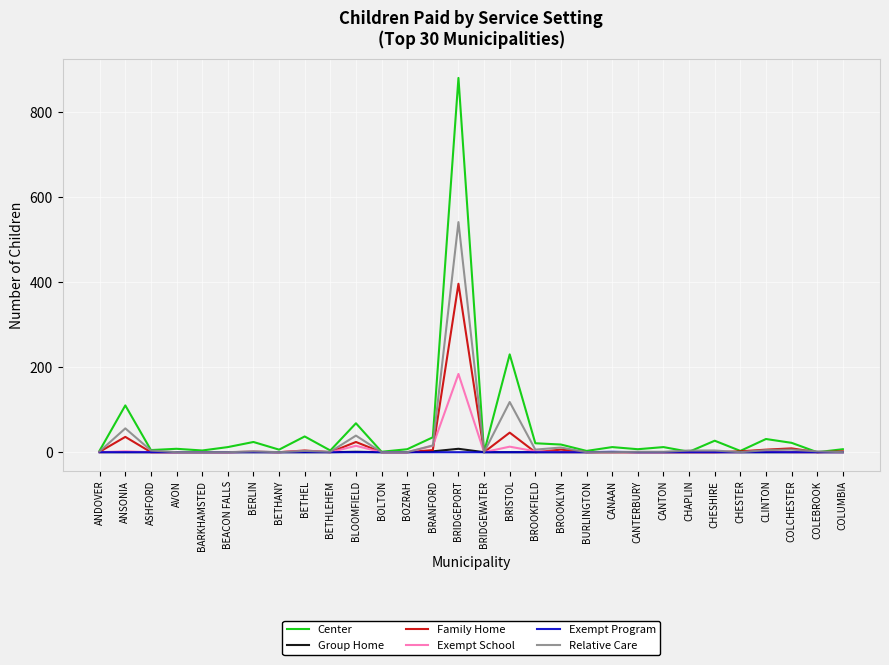

What is the maximum value for Relative Care?

541